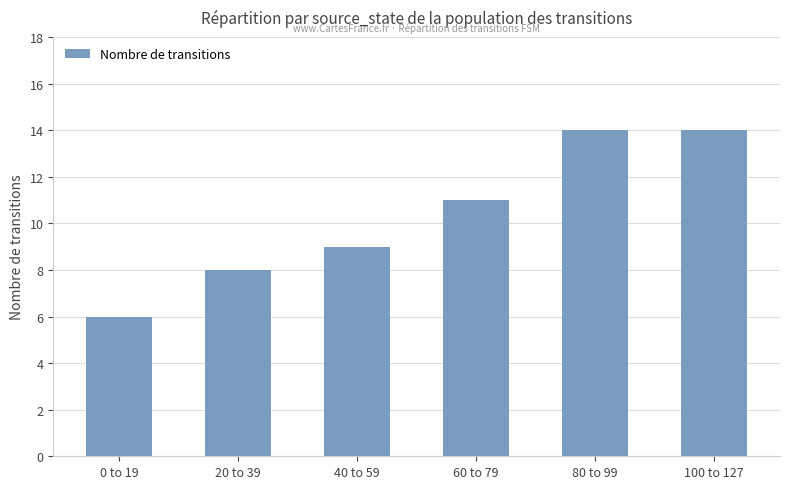

How many series are shown in this chart?

1